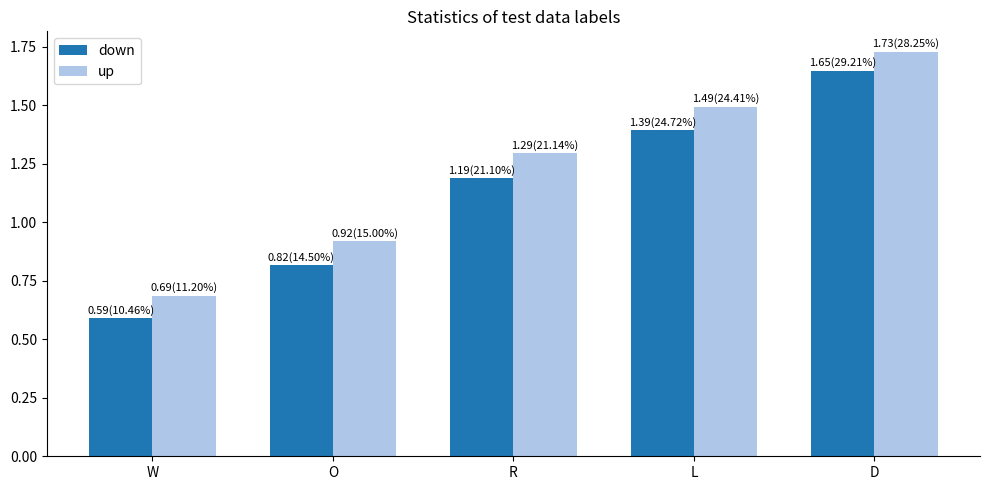

What is the sum of the up values at R and W?

2.0